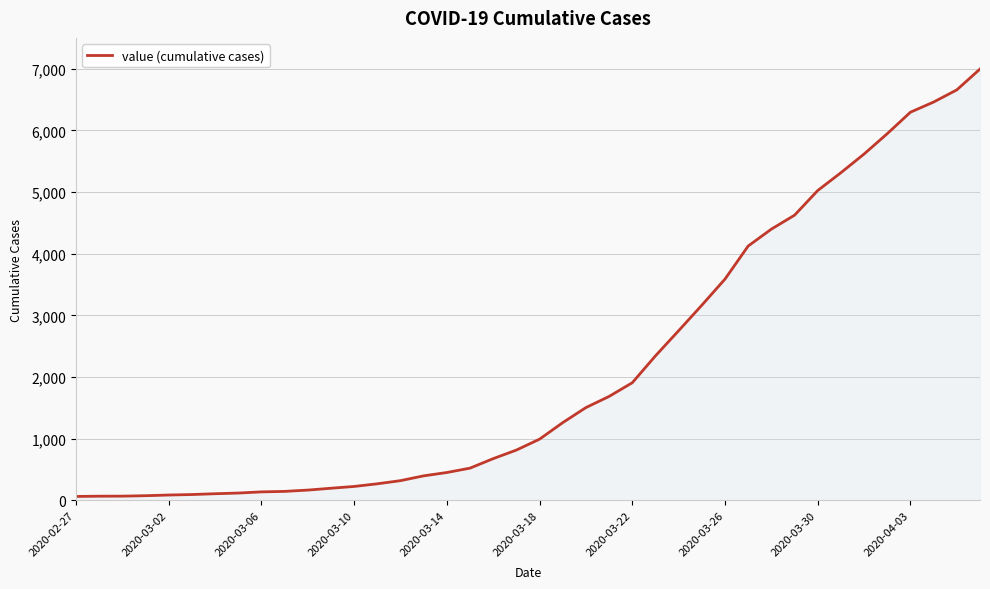

What is the greatest value displayed?

6995